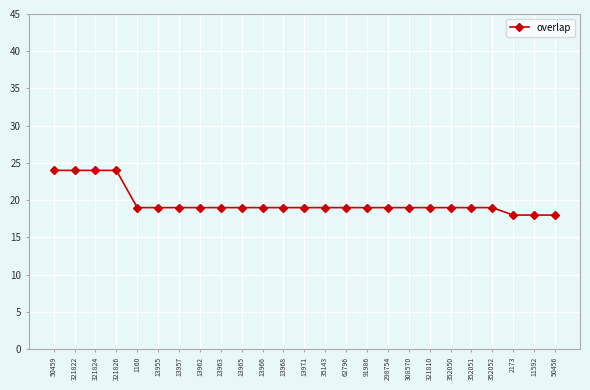

Reading right to left, list all the values displayed in this chart.

18	18	18	19	19	19	19	19	19	19	19	19	19	19	19	19	19	19	19	19	19	24	24	24	24